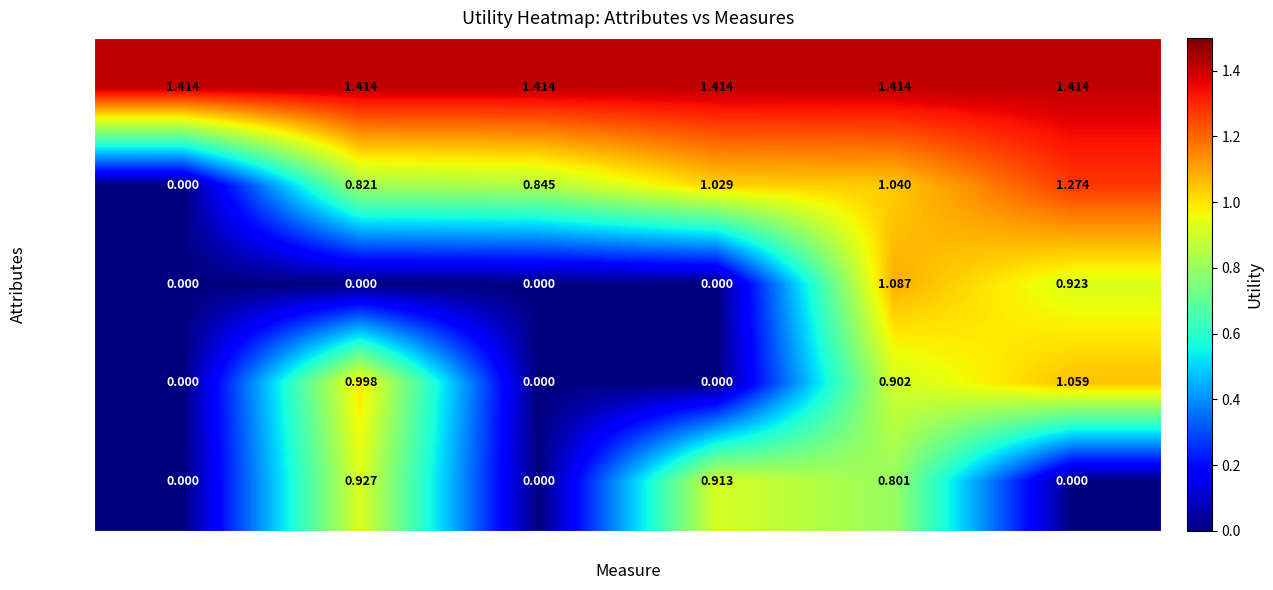

At which category is the sum across all series the highest?

ca